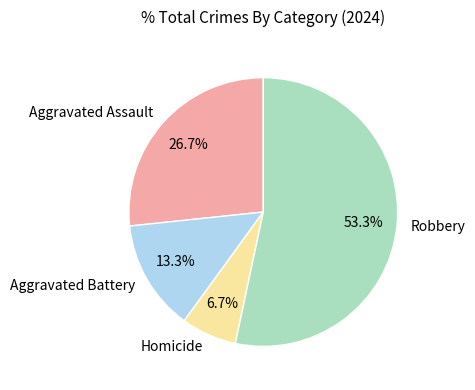

How many segments does this pie chart have?

4